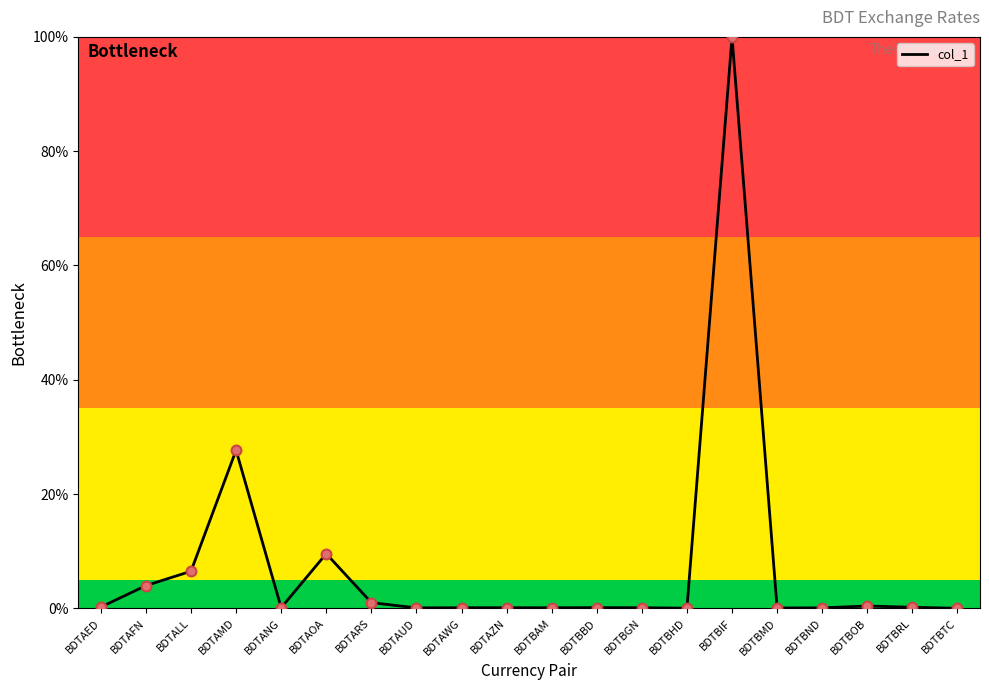

Between BDTAED and BDTAMD, which is larger?

BDTAMD